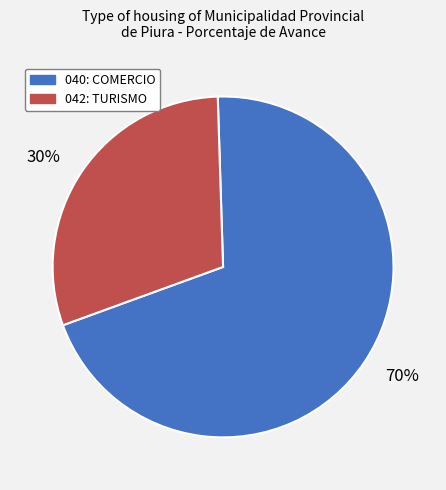

Approximately how many times larger is the value at 30% compared to 70%?

0.4